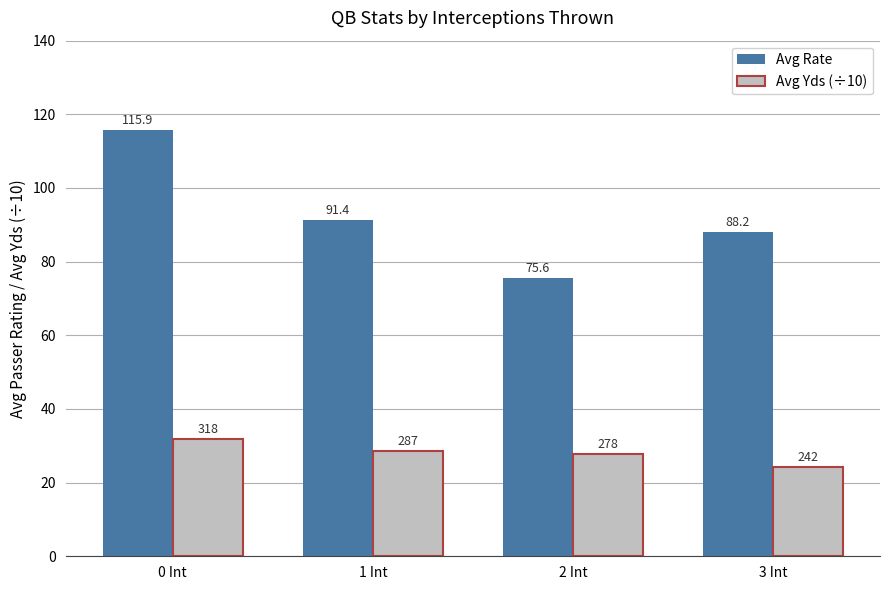

Which series has the widest spread of values?

Avg Rate